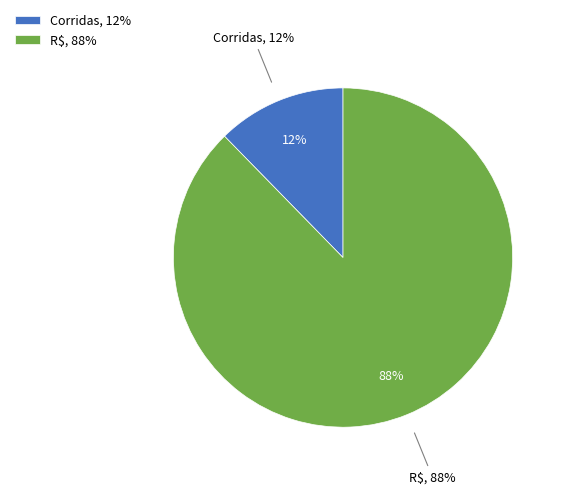

What percentage is the R$ slice, to the nearest percent?

88%